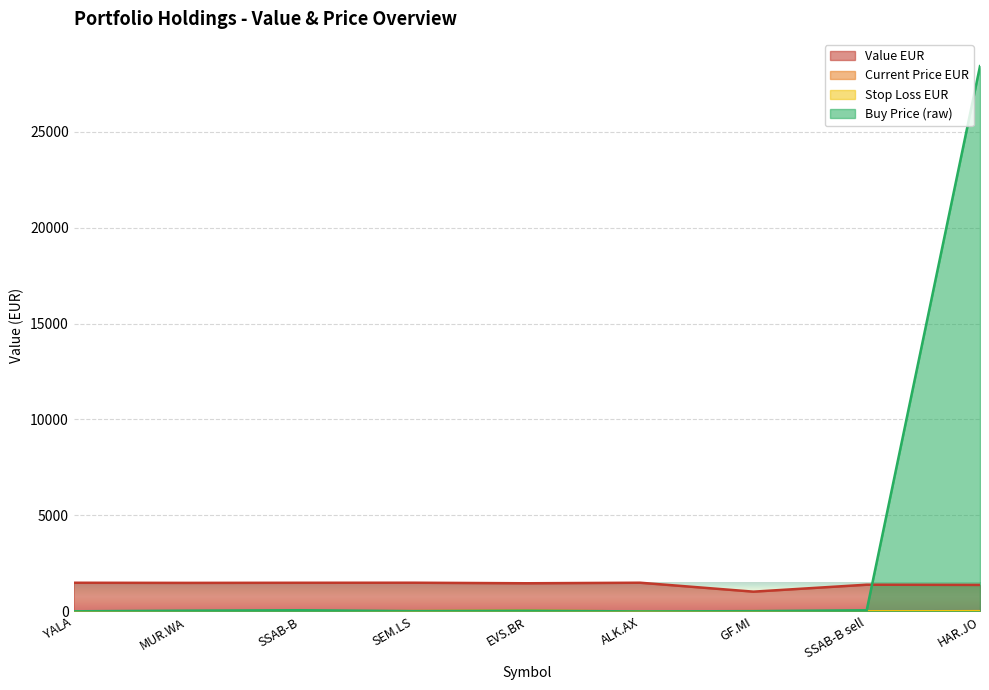

At which label does value_eur reach its minimum?

GF.MI